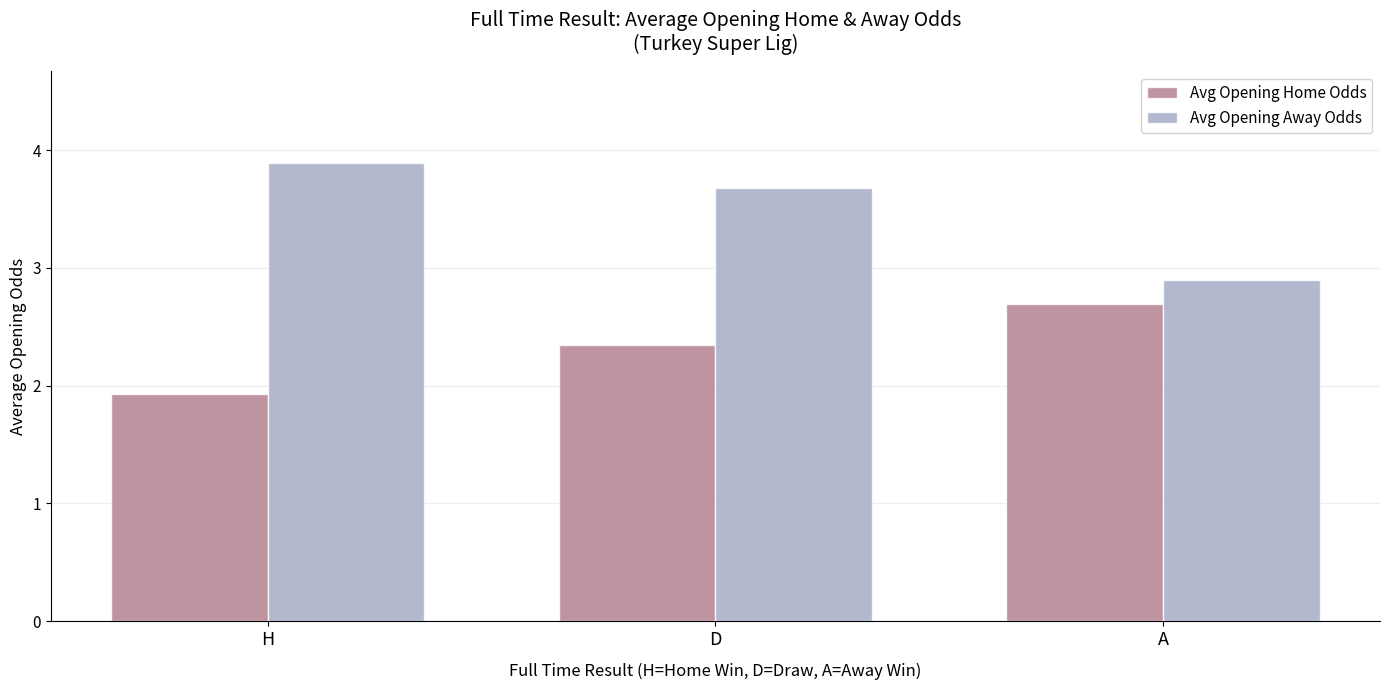

Rank the categories by Avg Opening Home Odds value from highest to lowest.

A, D, H